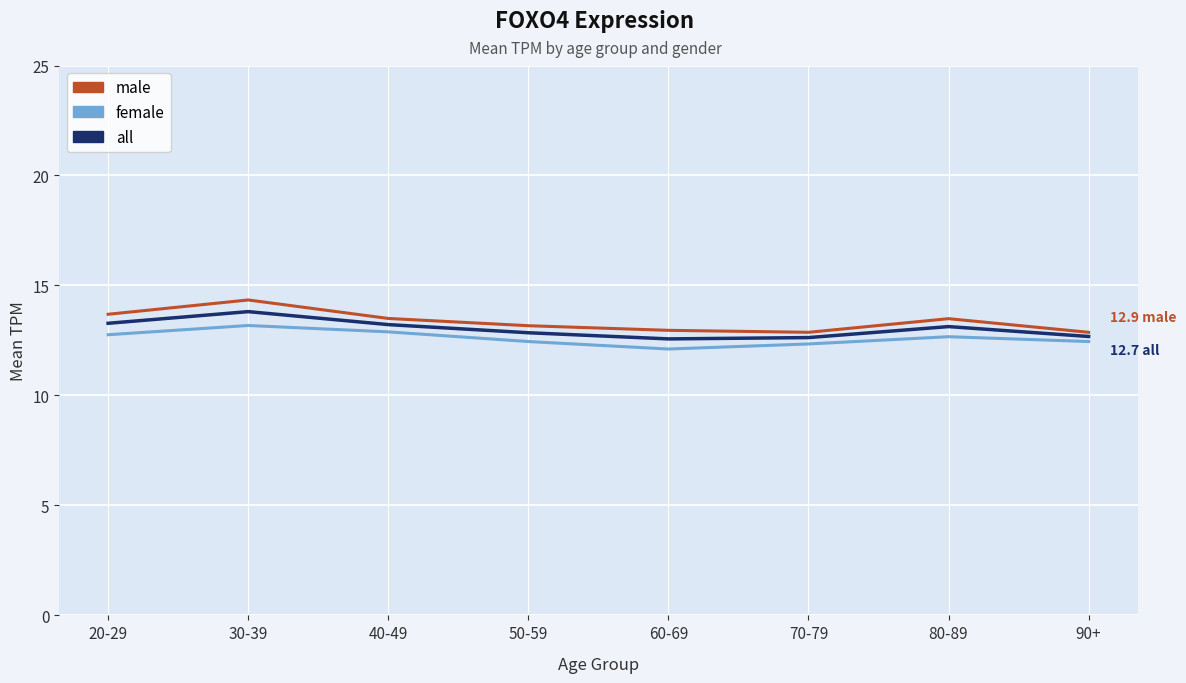

Is it true that male equals 12.9 at 70-79?

True